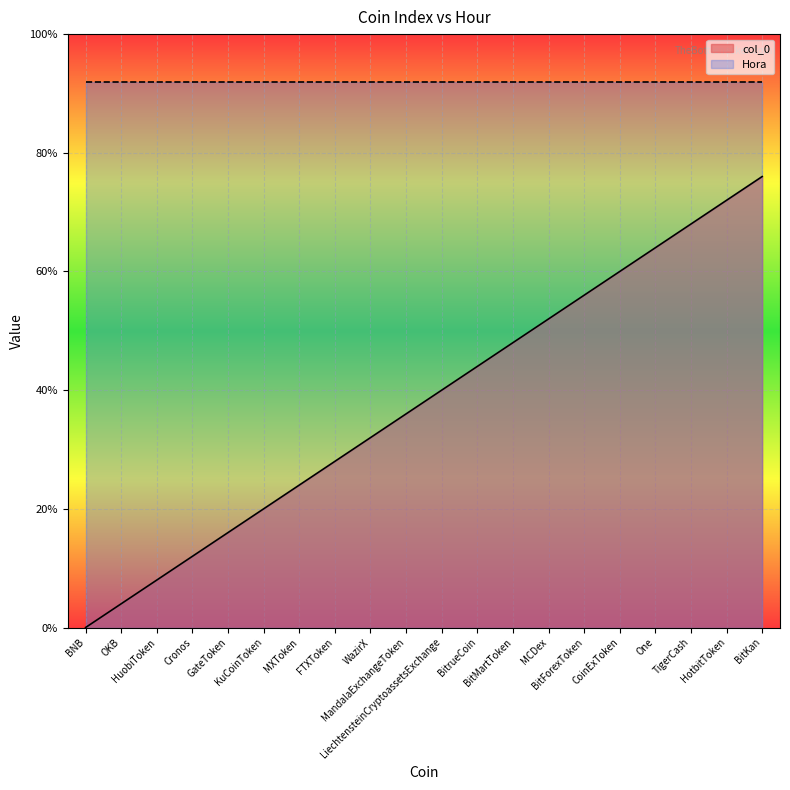

True or false: the data has more than 2 interior local peaks.

False